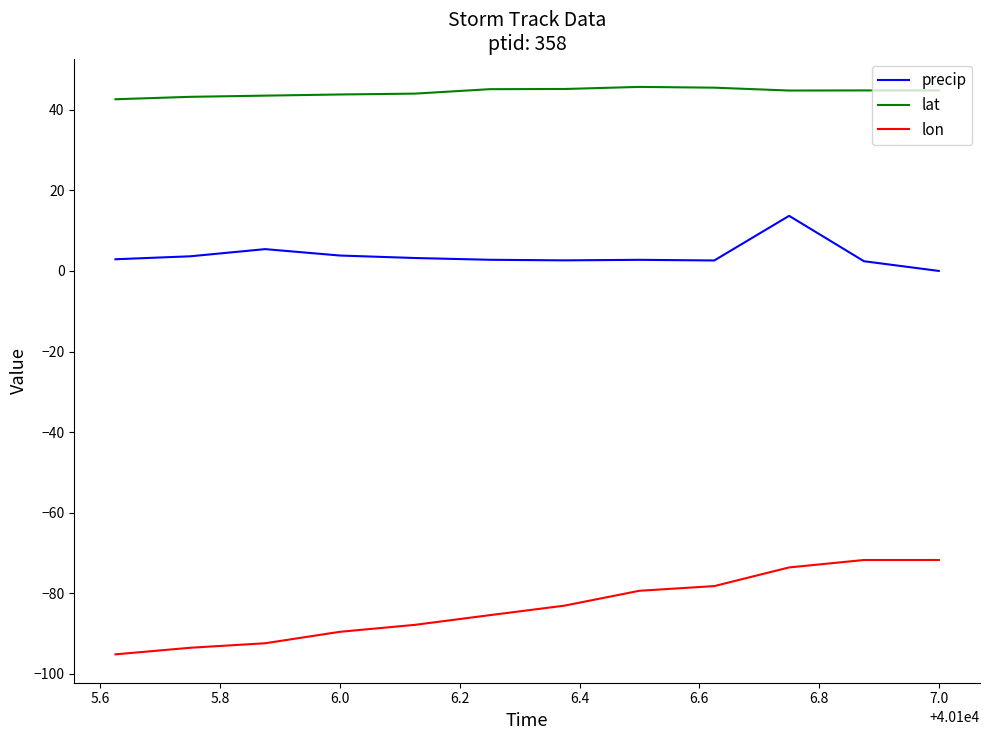

True or false: precip and lat cross at least once.

False